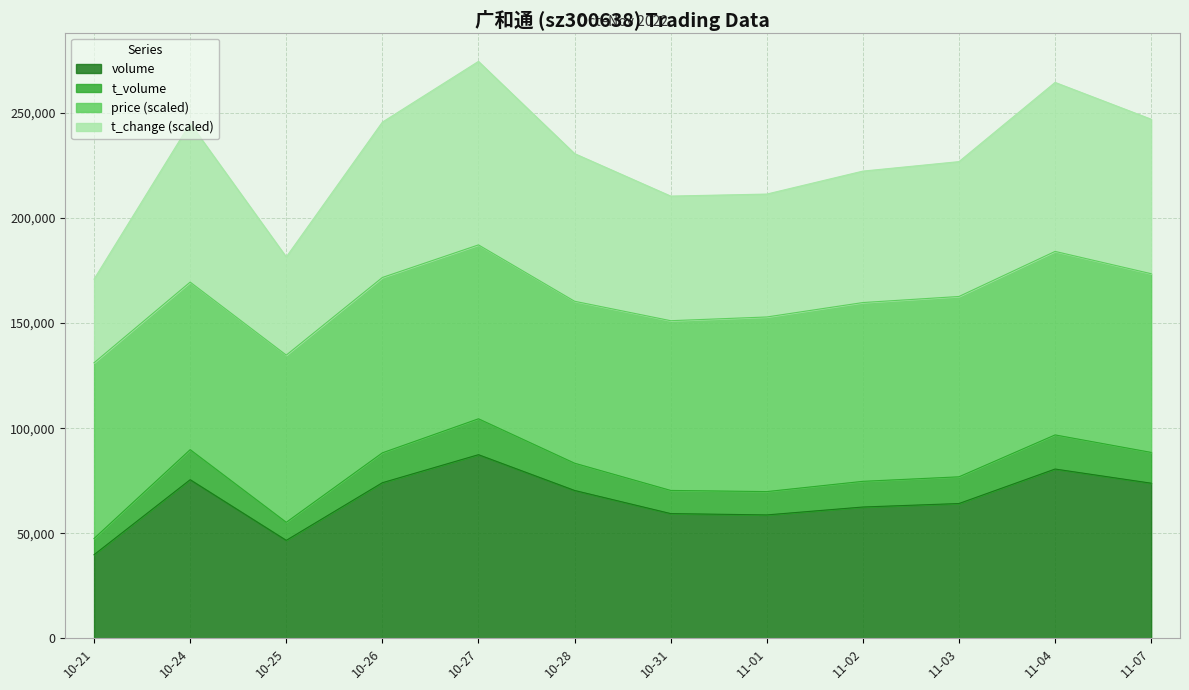

What is the total value across all series at 11-07?

247073.7